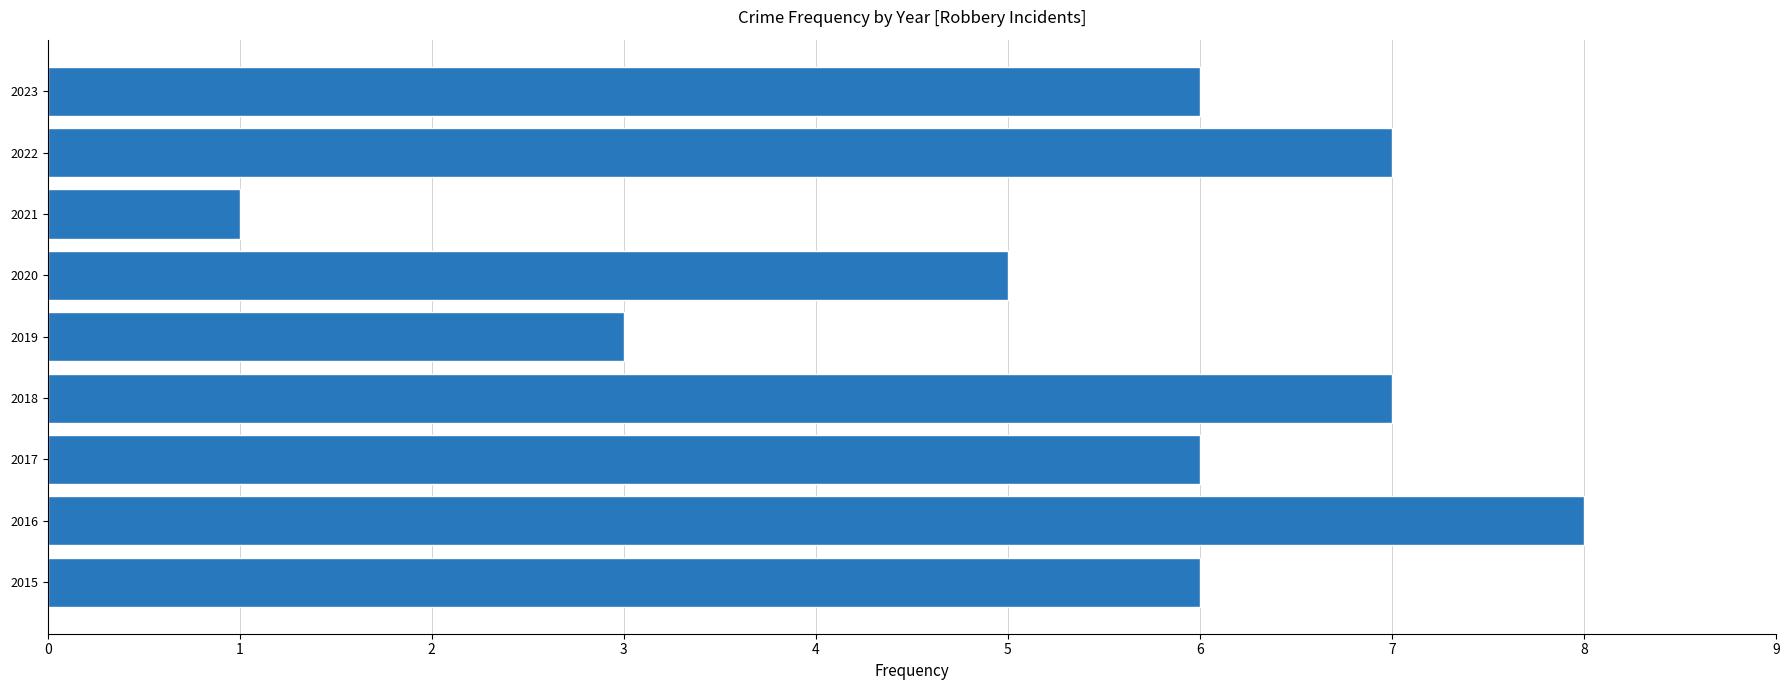

What is the difference between the maximum and second lowest values?

5